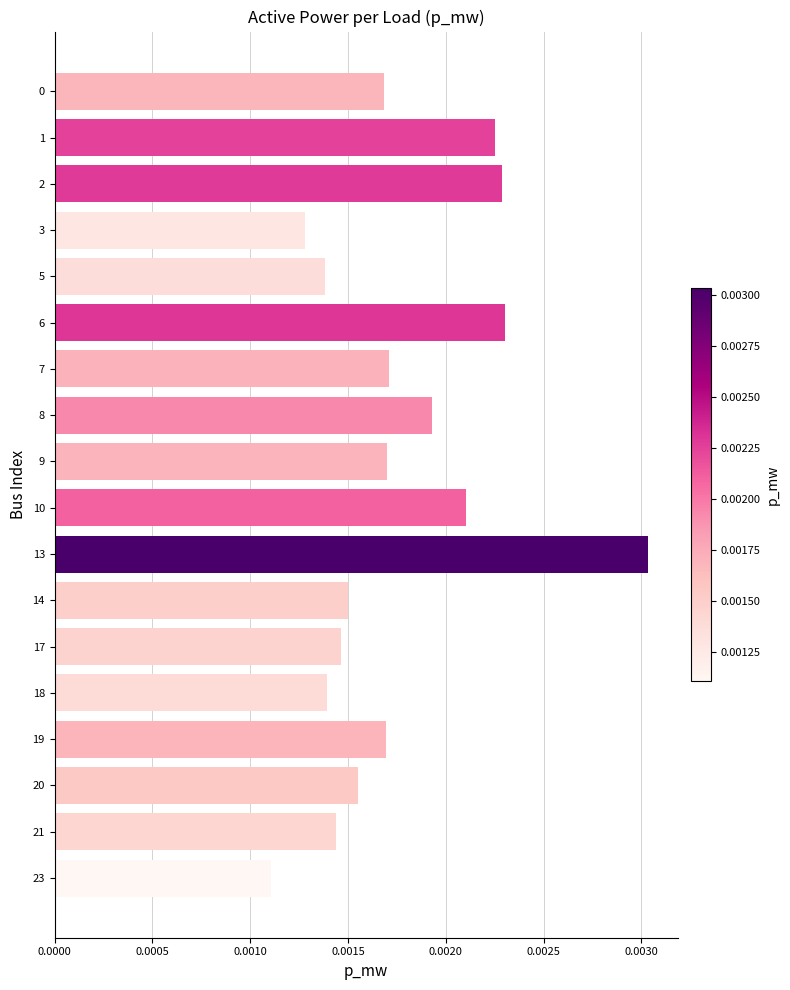

Where is the data nearest to the value 0?

23